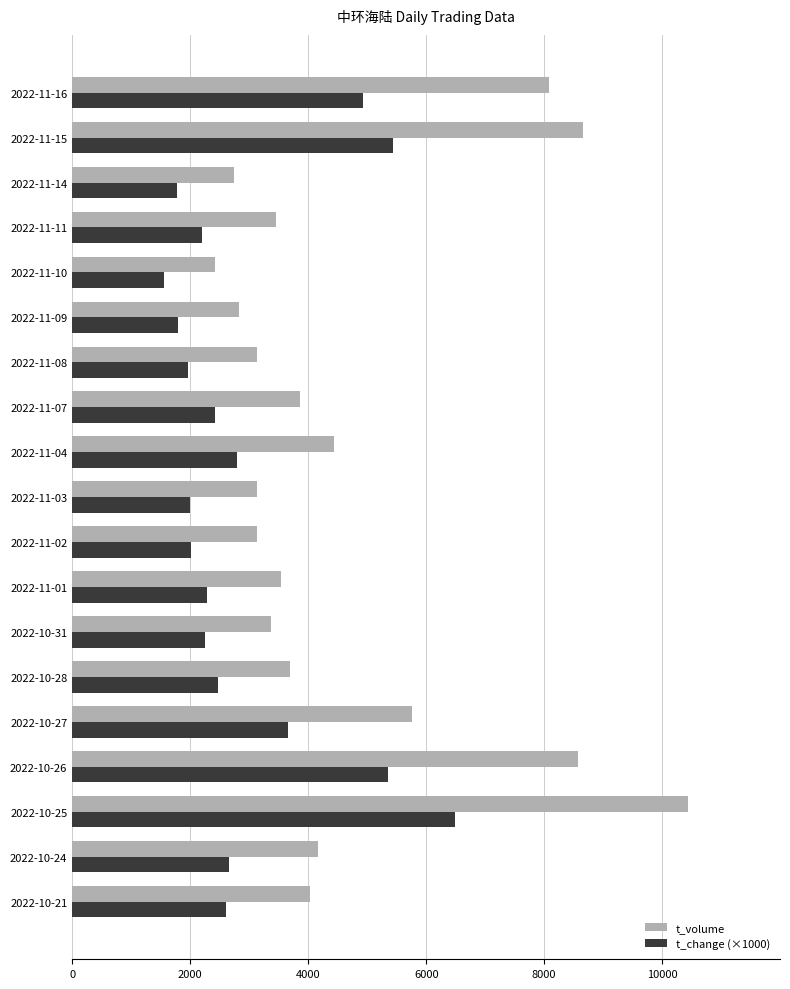

Rank the series by their average value, from highest to lowest.

t_volume, t_change (×1000)